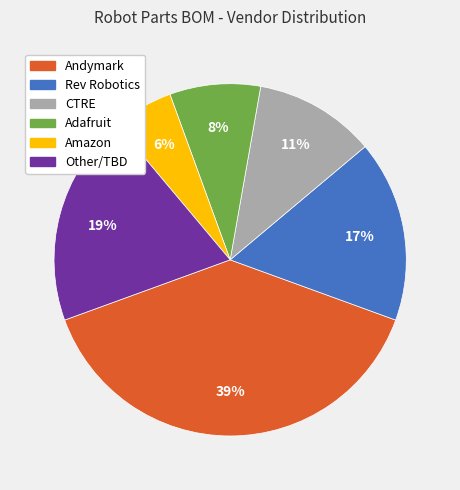

Count the number of slices in the pie.

6